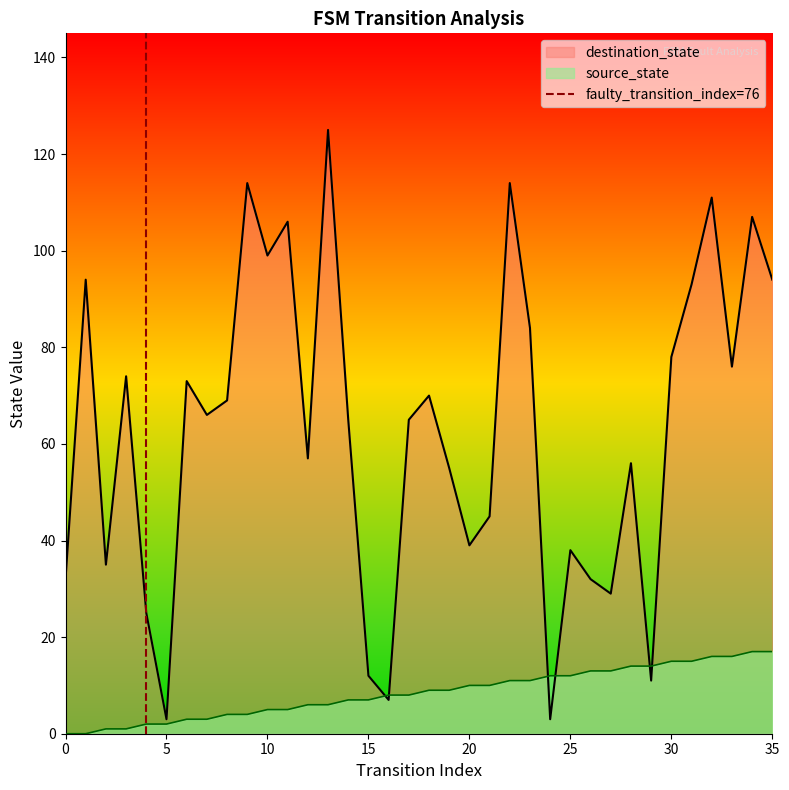

The value of source_state at 20 is 10. True or false?

True